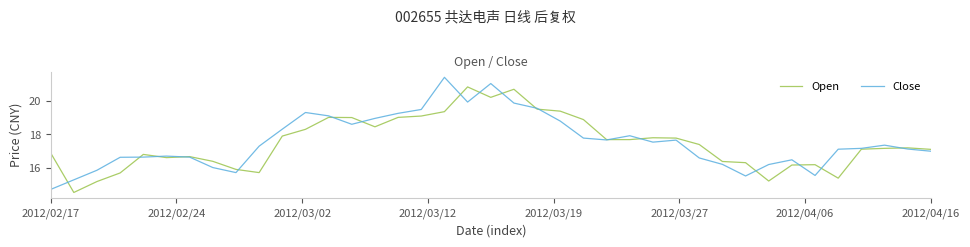

What is the average value of the Close series?

17.6